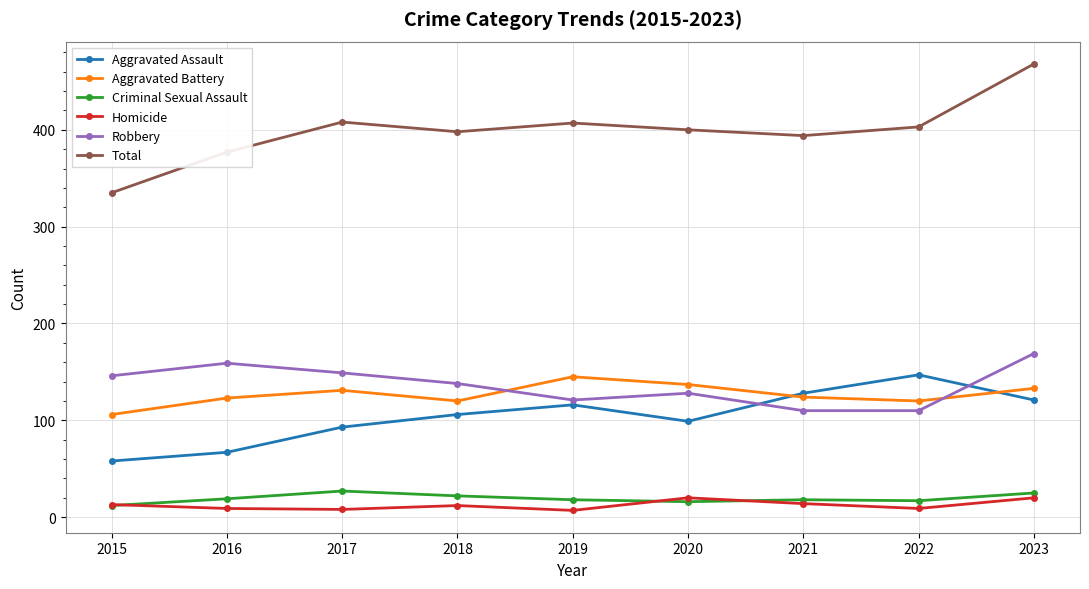

What is the lowest value of the Aggravated Battery series?

106